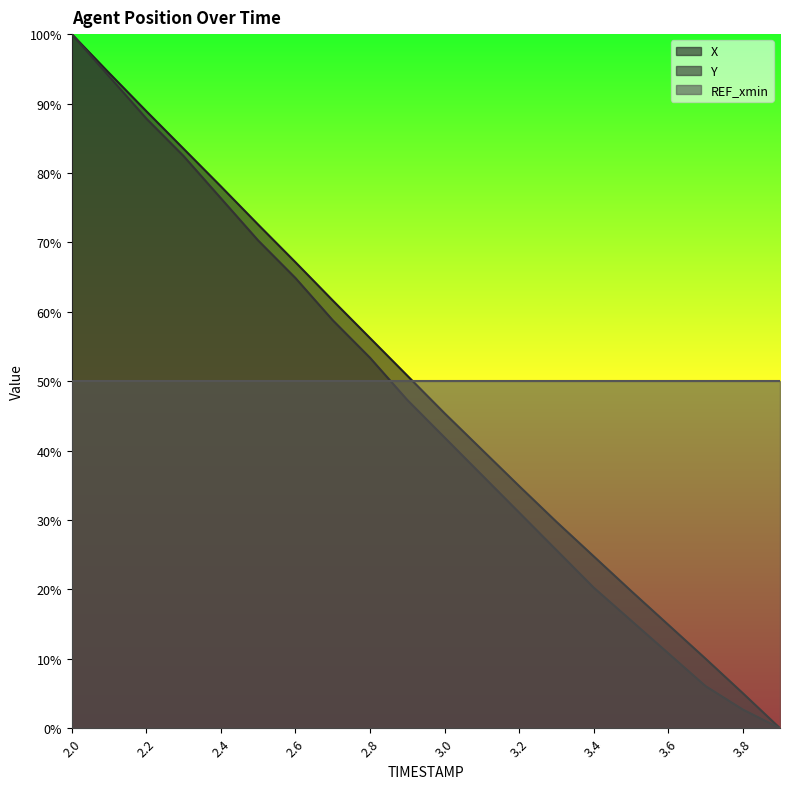

At which label does X first exceed 50?

2.0